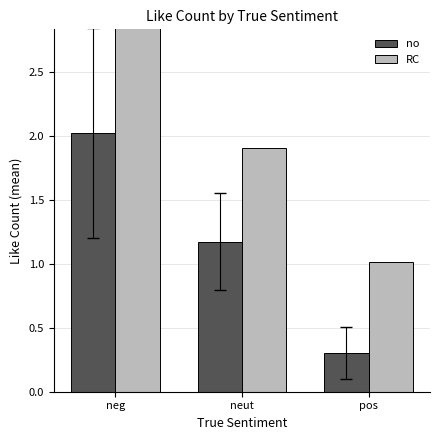

What is the total value across all series at neut?

3.1